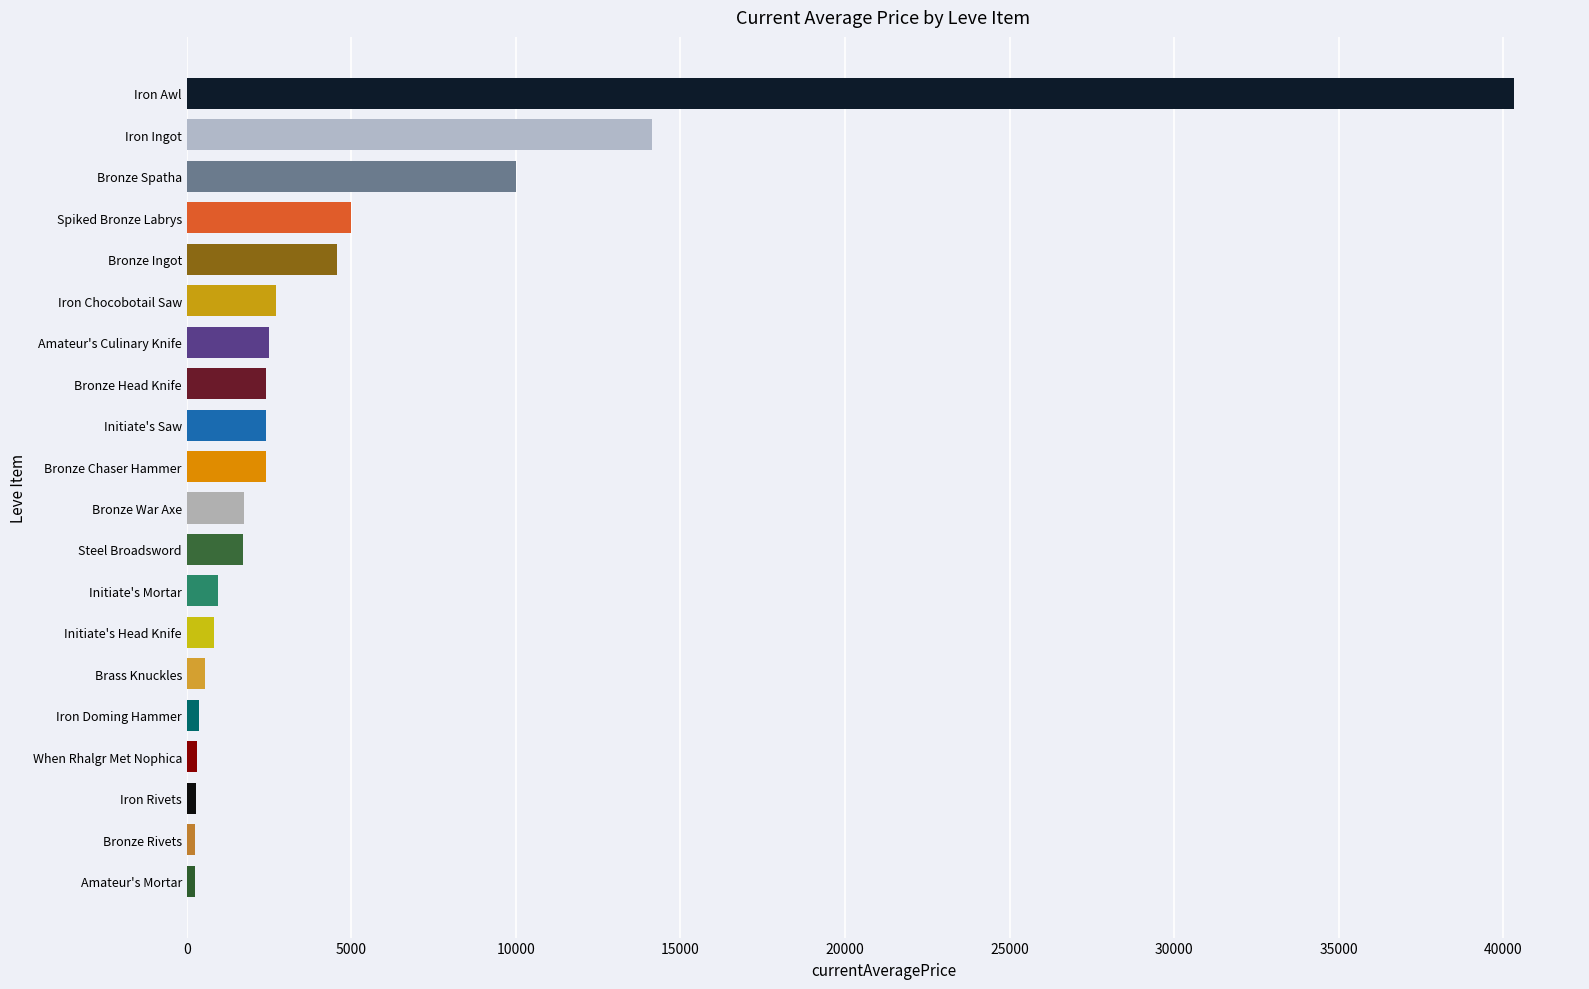

Between Iron Awl and Bronze Spatha, which is larger?

Iron Awl